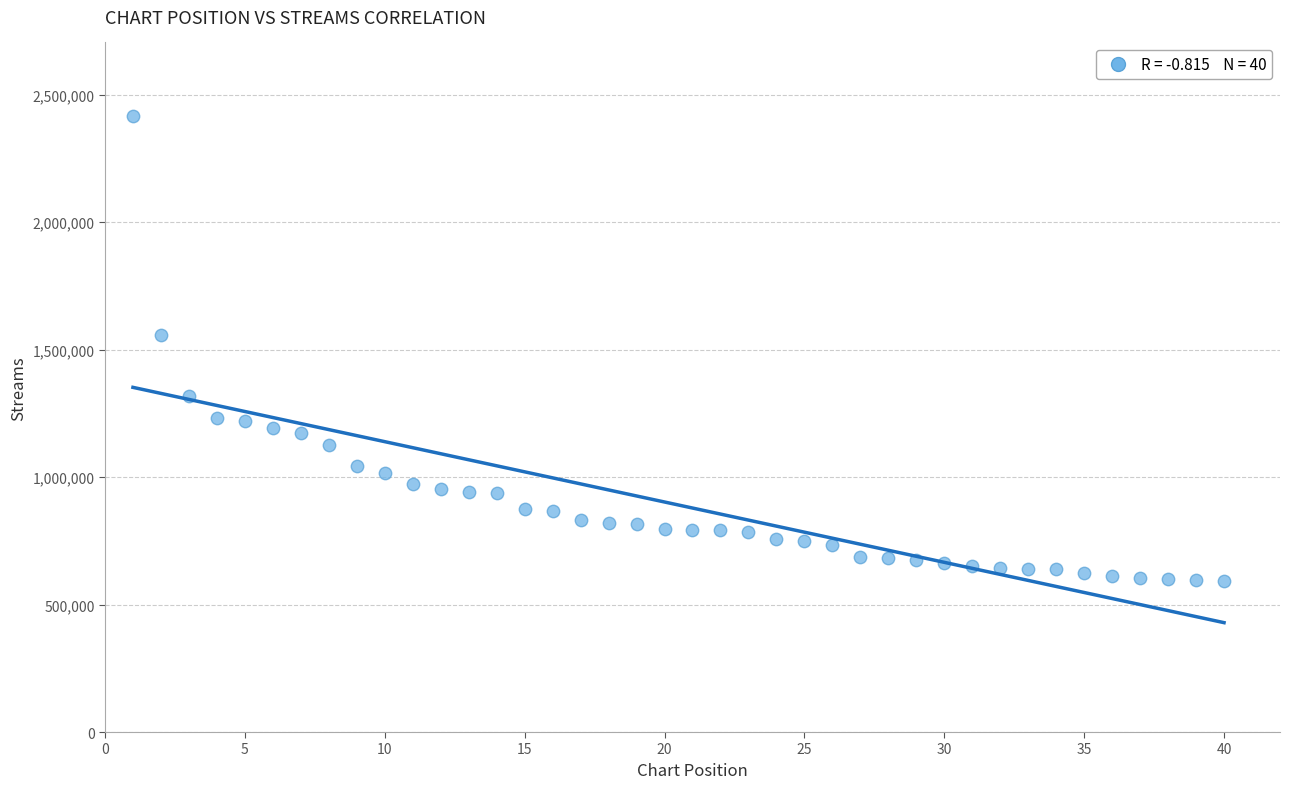

What Y value in the scatter plot is closest to 1503595?

1556628